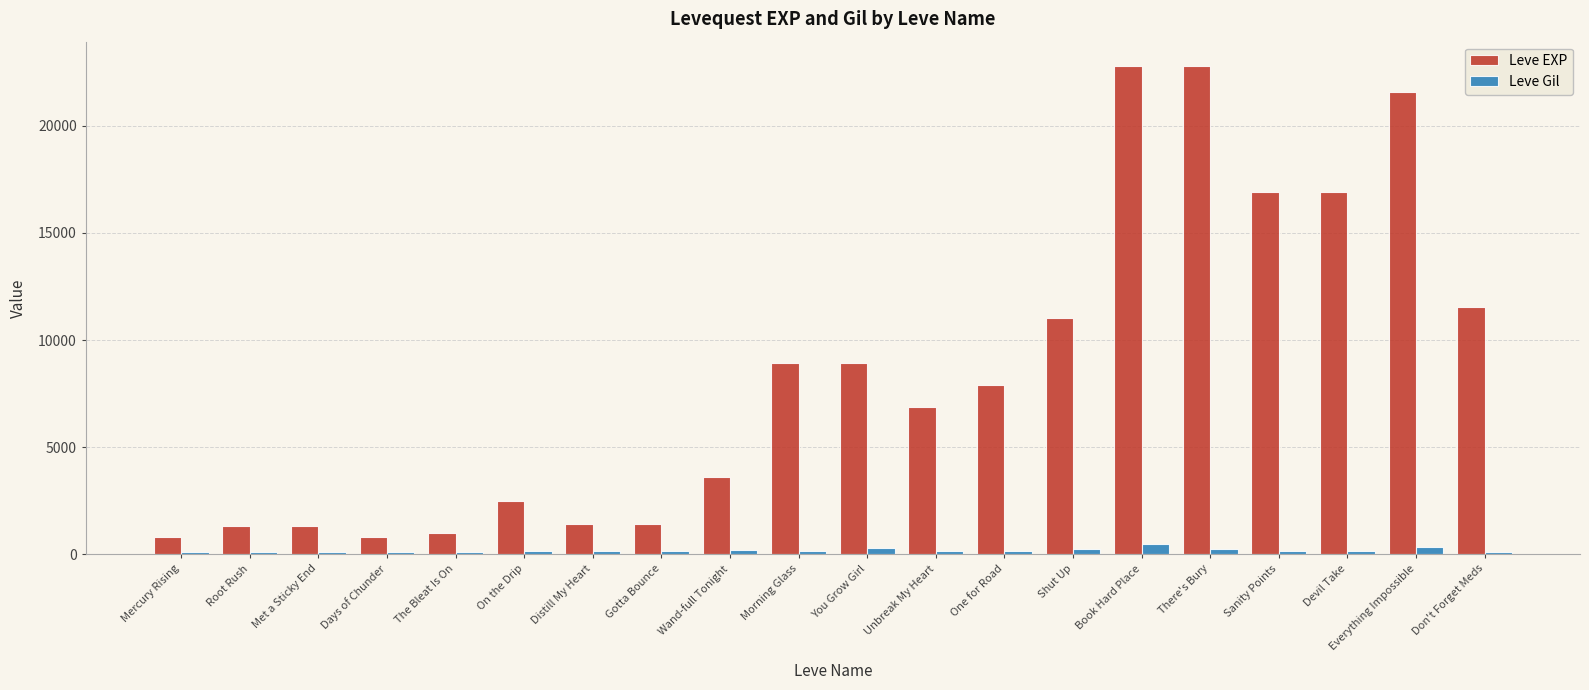

How many data points does each series have?

20